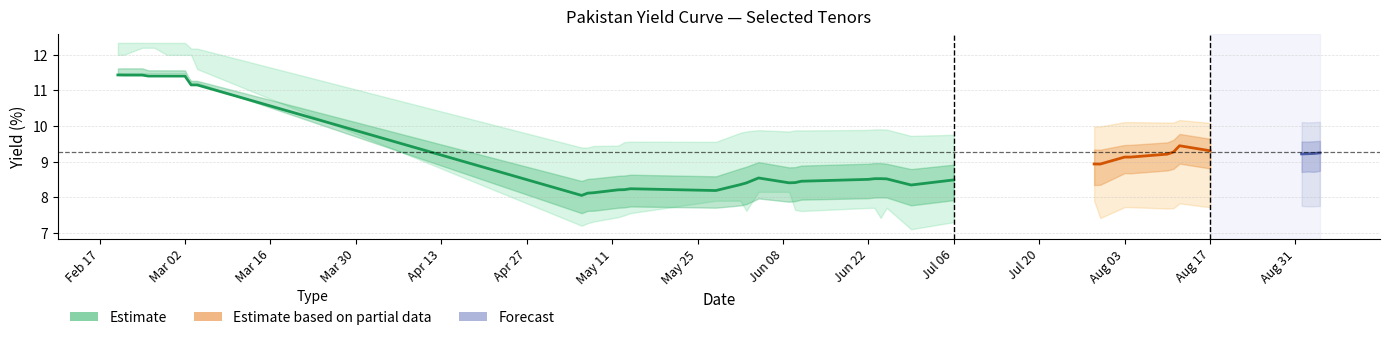

How many lines are shown in the chart?

6